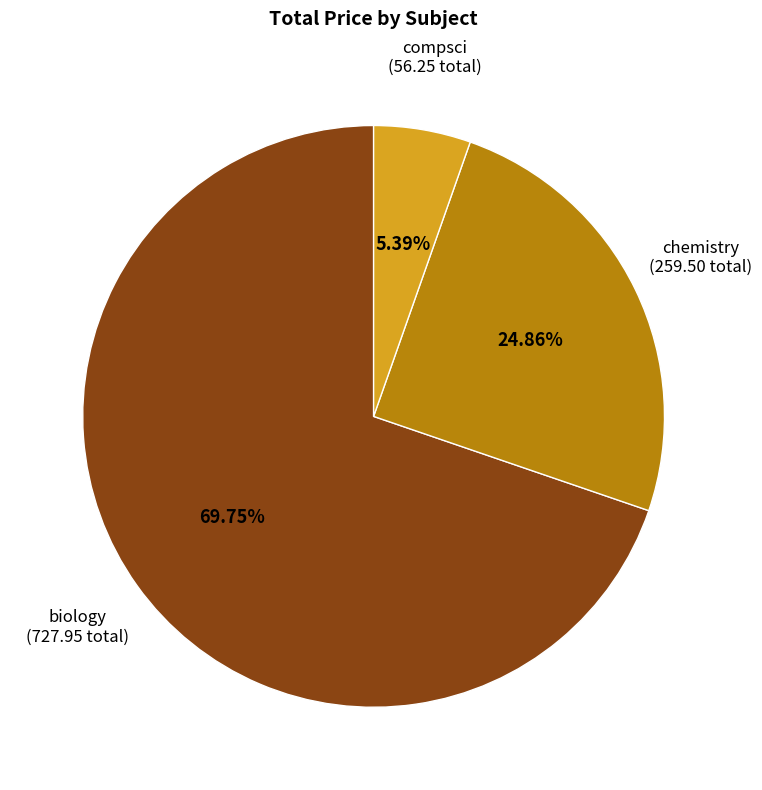

Does any single category account for the majority?

Yes